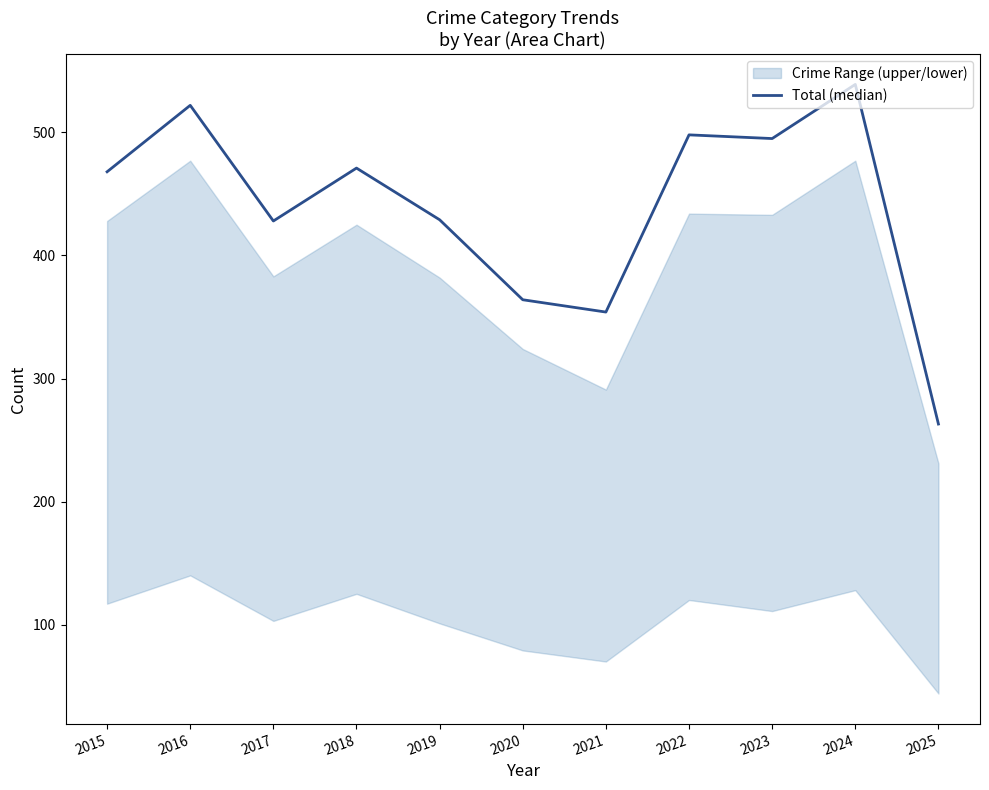

At which category does the chart reach its minimum across all series?

2025